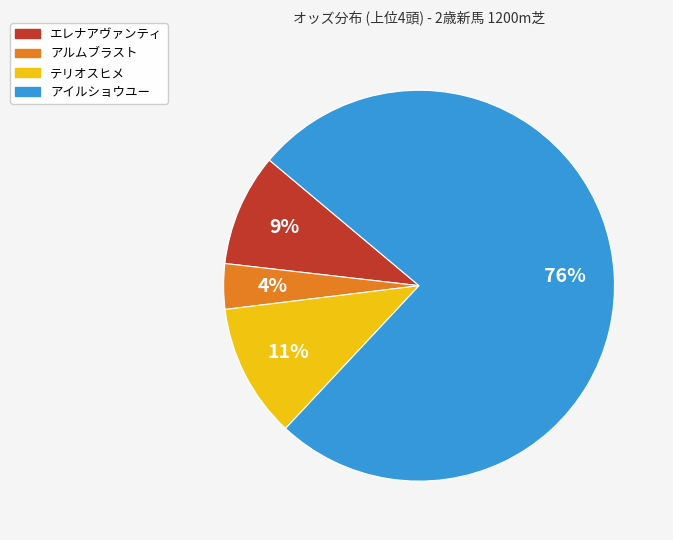

Which category has the biggest portion of the pie?

アイルショウユー